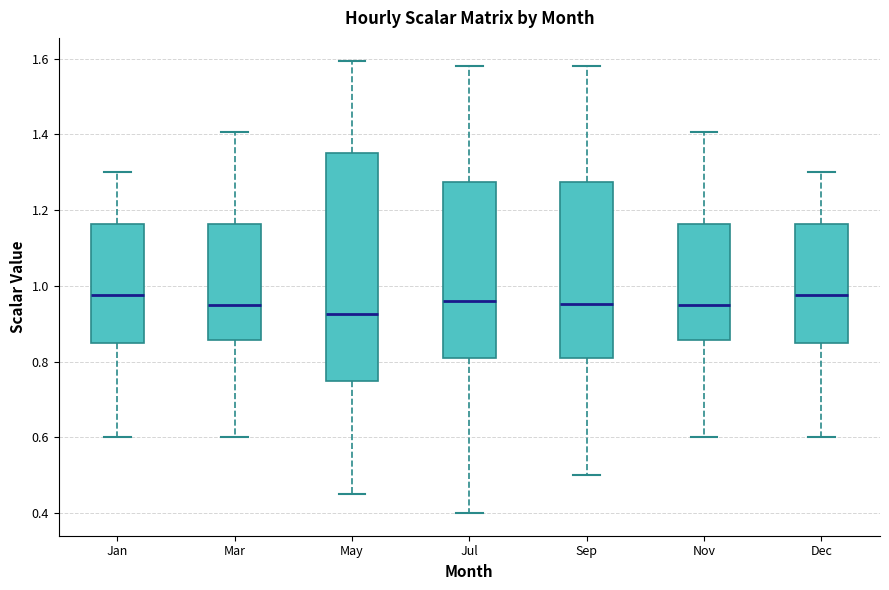

Which box is the tallest, from its lower edge to its upper edge?

May